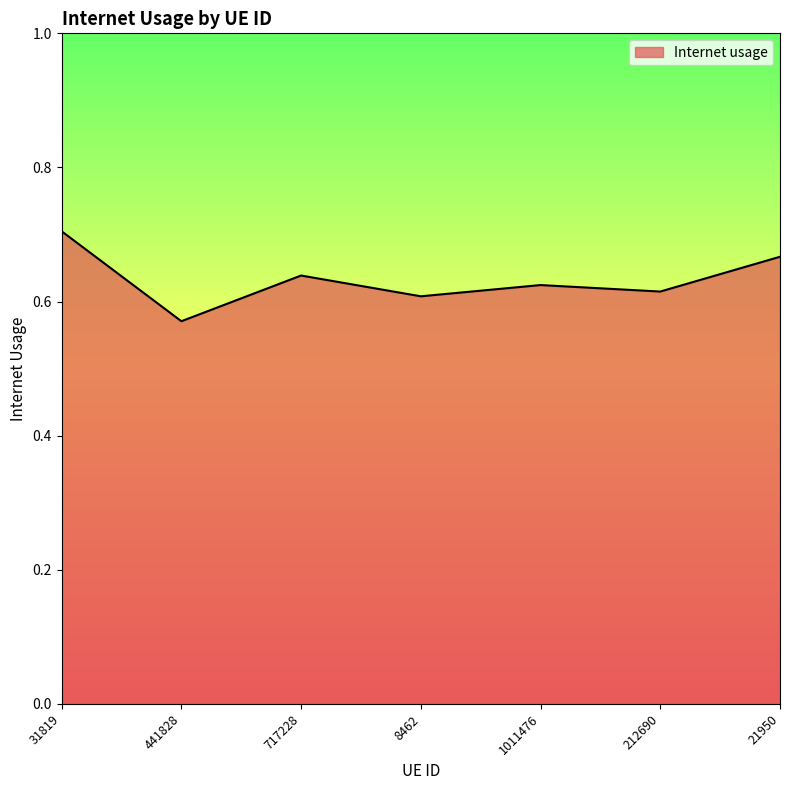

At which category does the data reach its first local valley?

441828